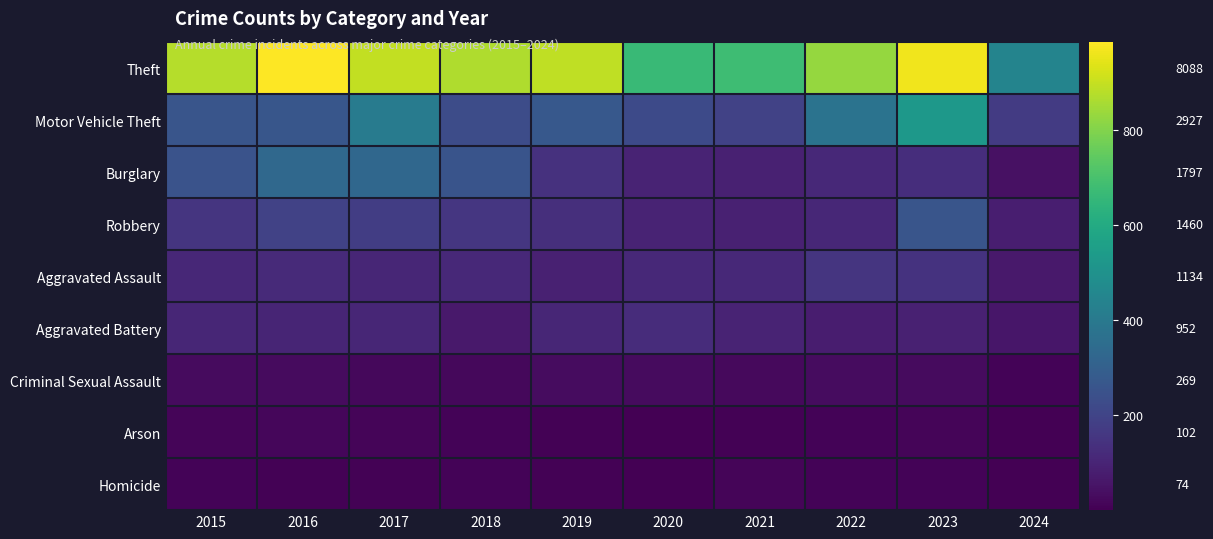

What is the minimum value for Homicide?

1